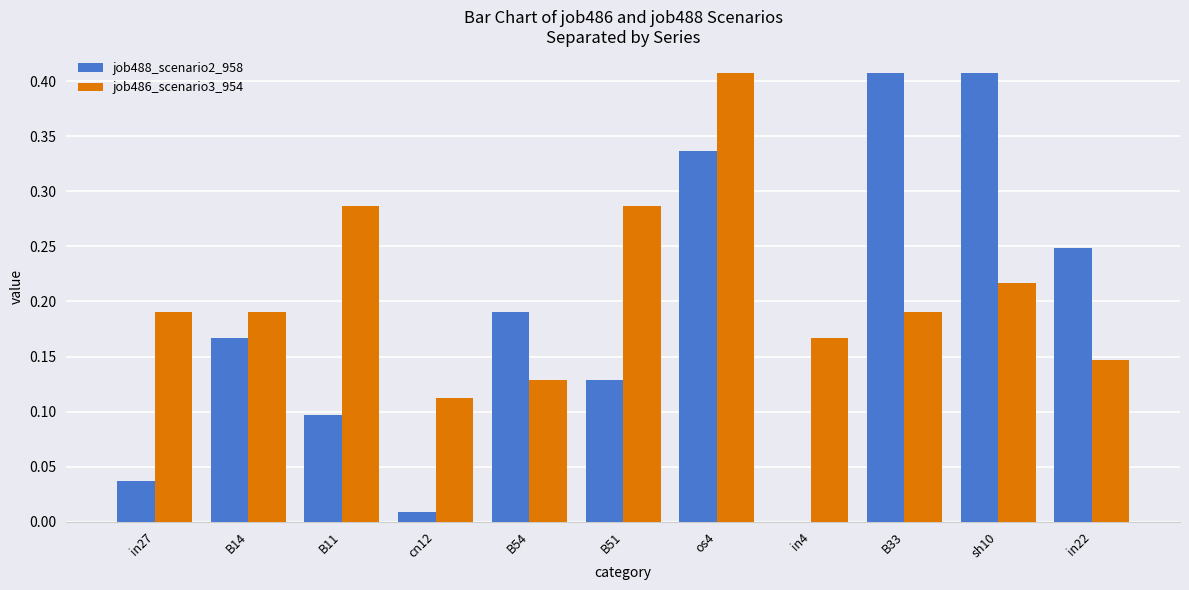

Which series has the widest spread of values?

job488_scenario2_958